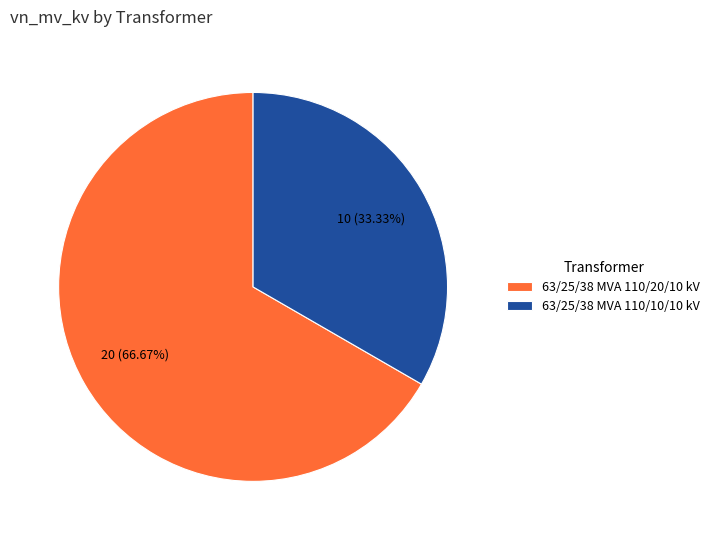

To the nearest percent, what is the combined percentage of 63/25/38 MVA 110/20/10 kV and 63/25/38 MVA 110/10/10 kV?

100%